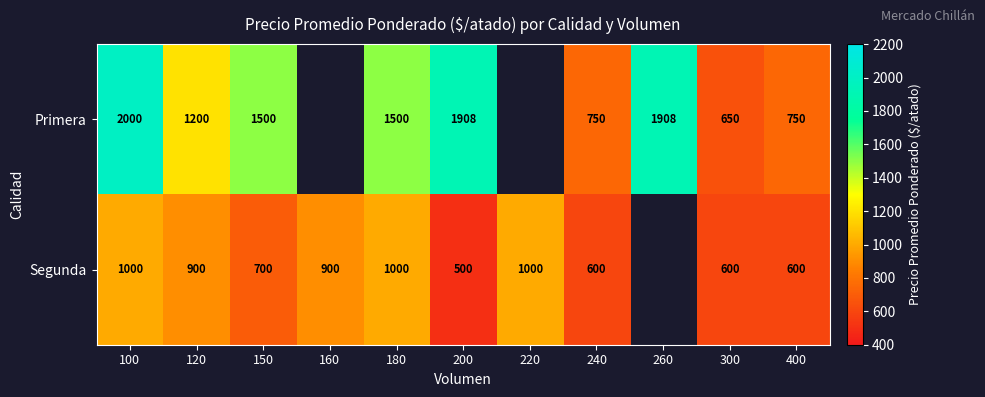

At 240, list the series in order from smallest to largest.

Segunda, Primera